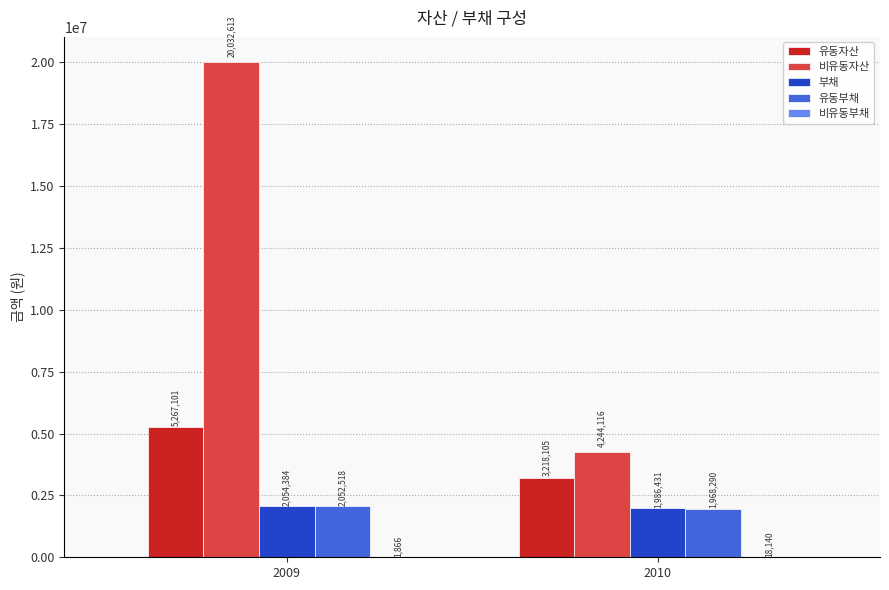

Which category has the highest value across all series?

2009